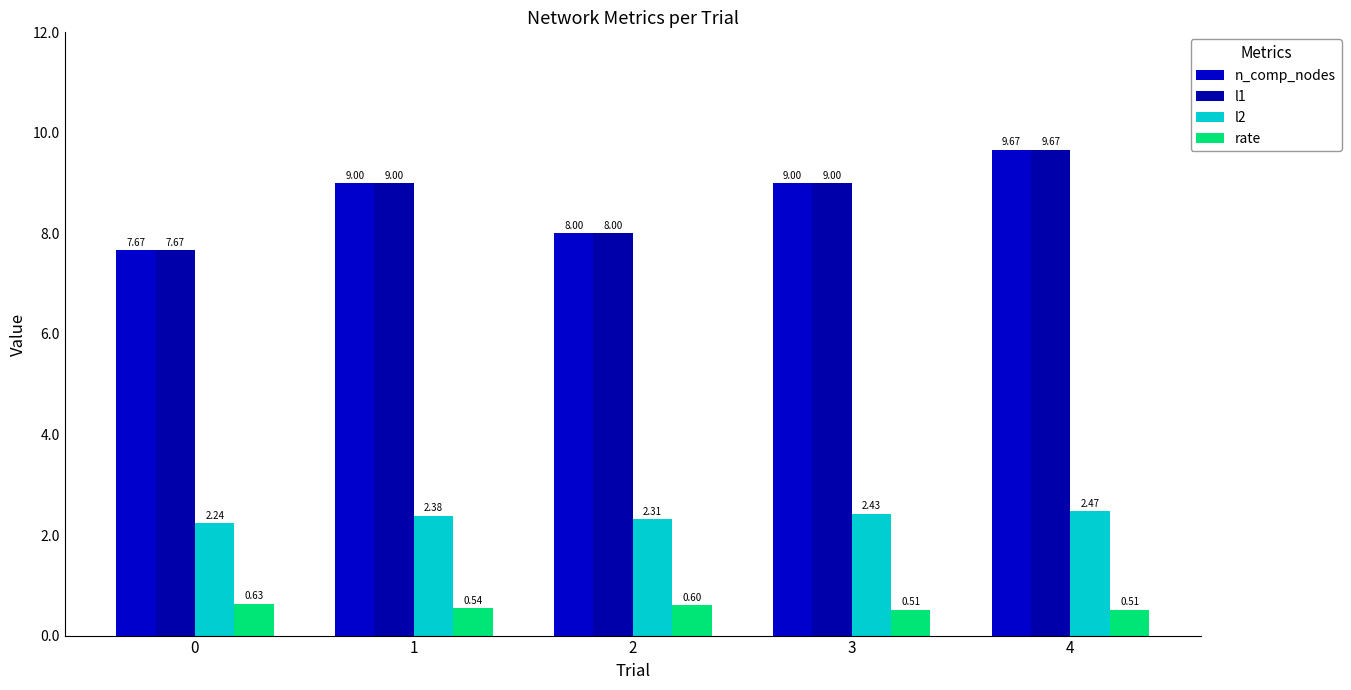

How many bars are there in total?

20